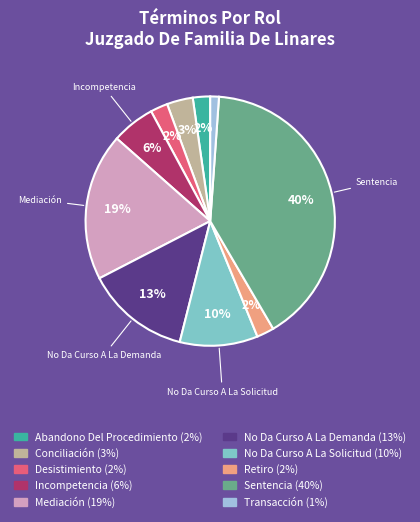

Do Desistimiento and Abandono Del Procedimiento together represent more than half of the pie?

No